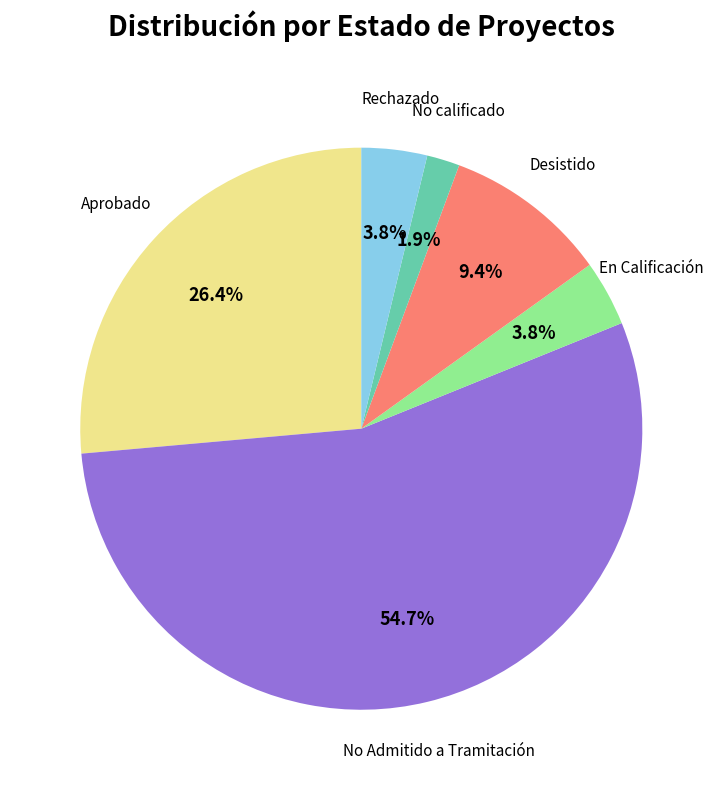

Is there any slice that represents more than half of the pie?

Yes